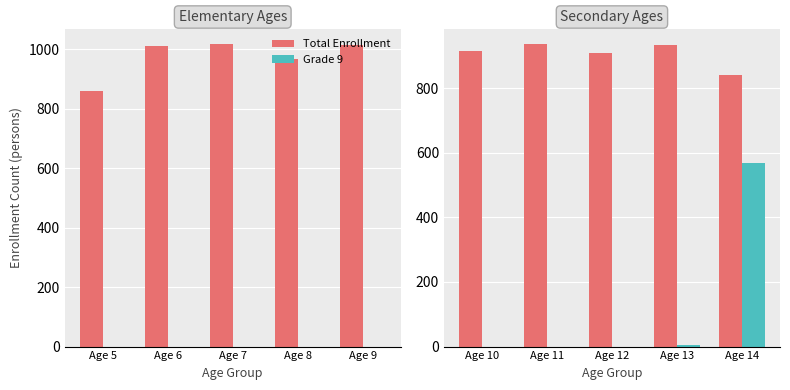

Rank the series at Age 12 from highest to lowest value.

Total Enrollment, Grade 9